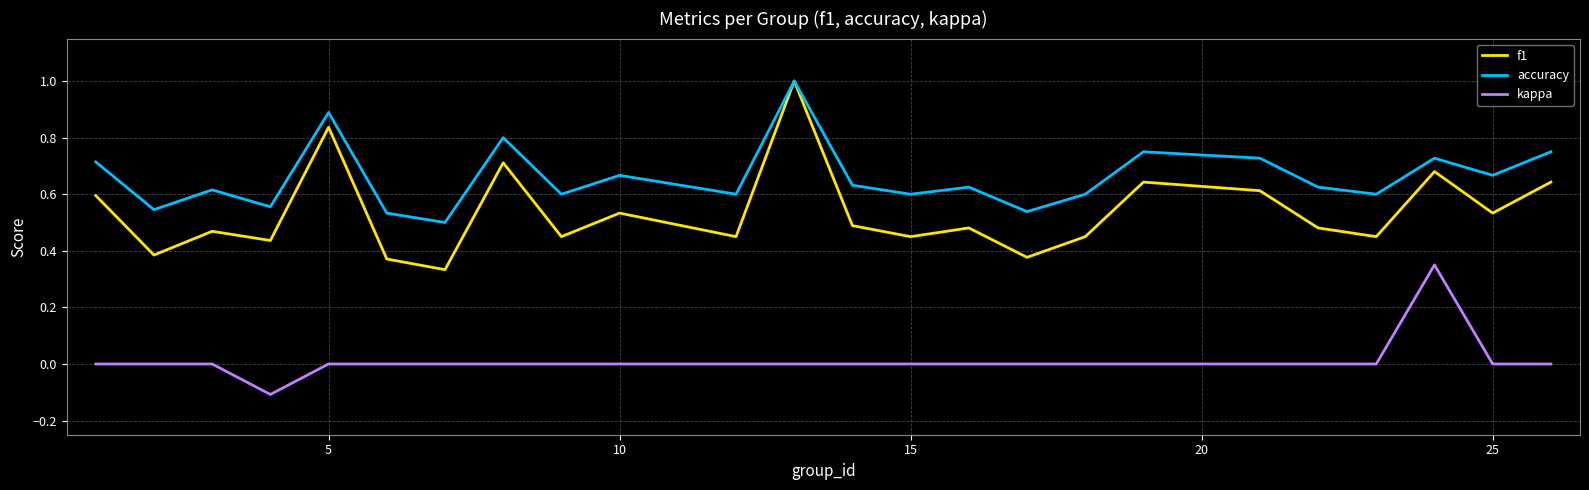

What is the maximum value shown in the chart?

1.0